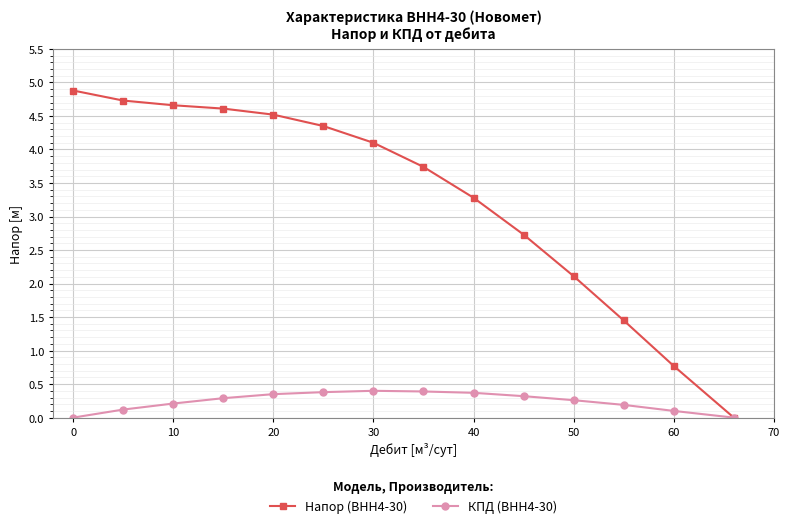

List the series in order of their peak value, lowest first.

КПД (ВНН4-30), Напор (ВНН4-30)